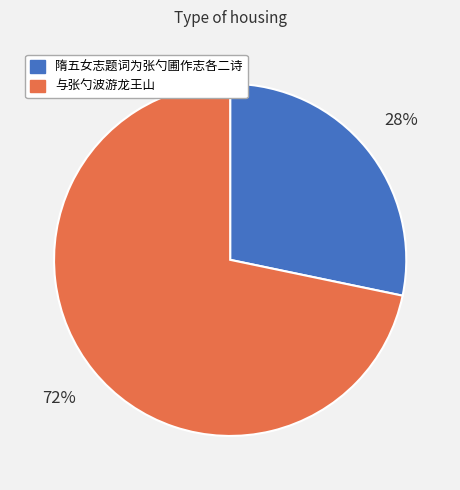

To the nearest percent, what is the combined percentage of 隋五女志题词为张勺圃作志各二诗 and 与张勺波游龙王山?

100%